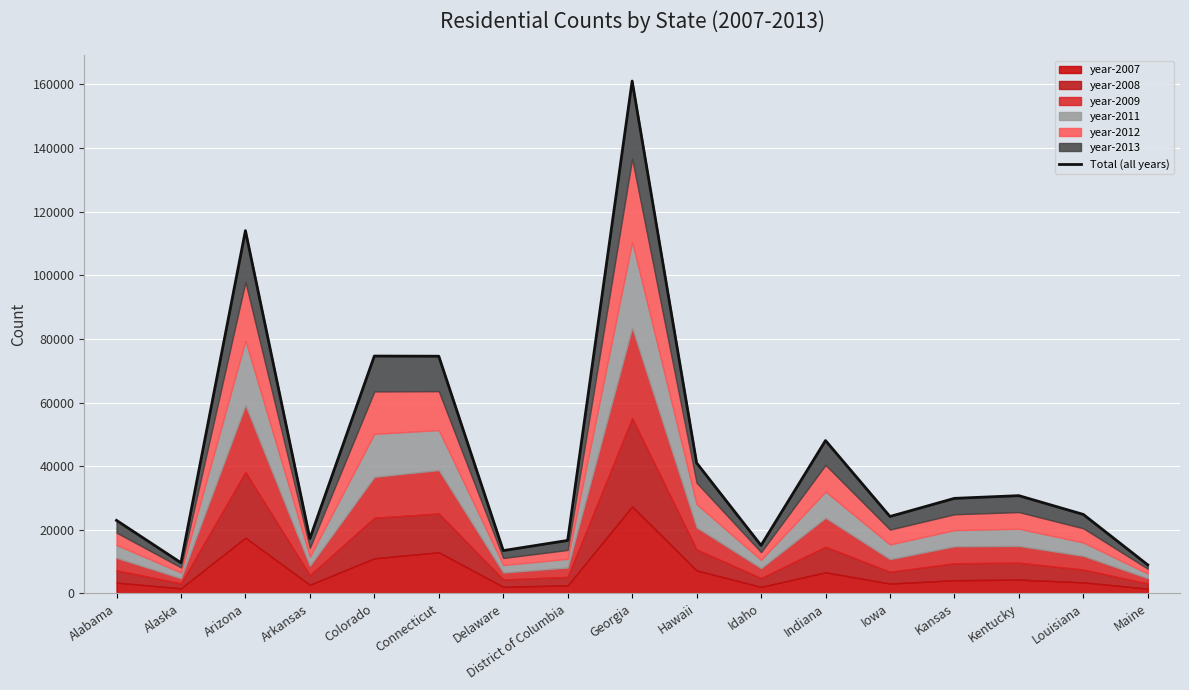

Reading right to left, list all the values displayed in this chart.

8952	24820	30720	29870	24170	48043	15080	41023	161054	16643	13452	74553	74603	17230	114027	9630	22945